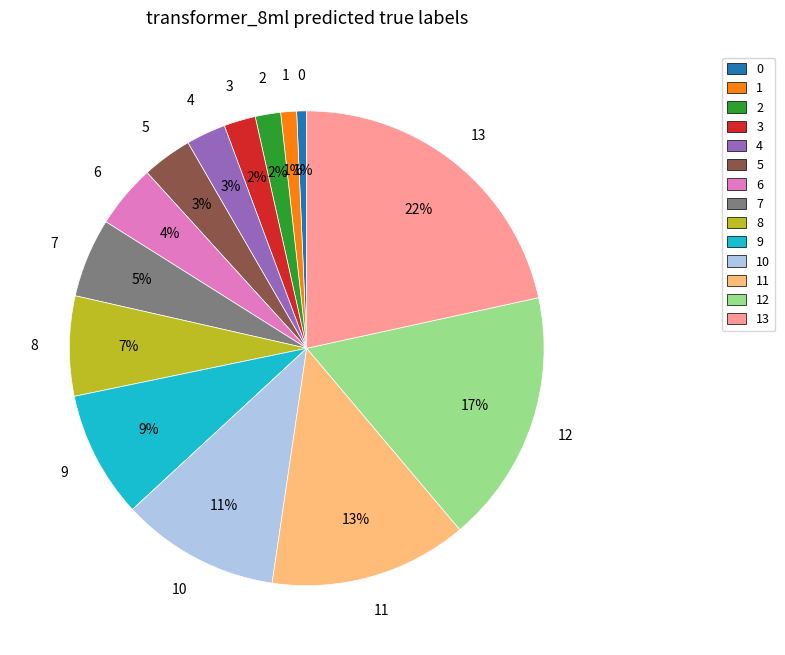

How many slices are in this pie chart?

14